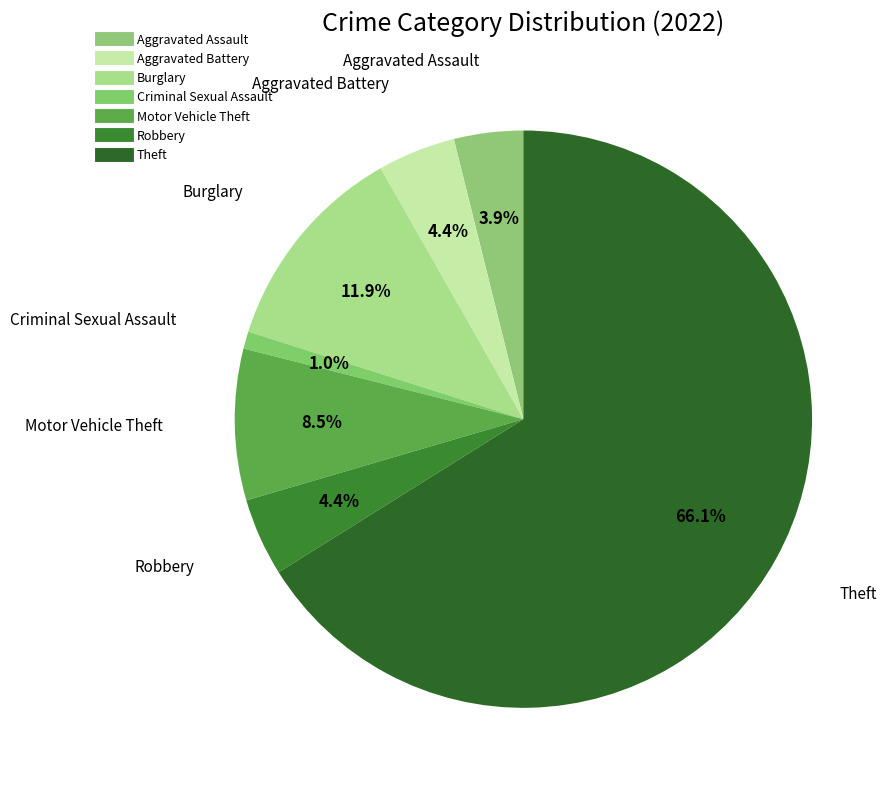

How many segments does this pie chart have?

7